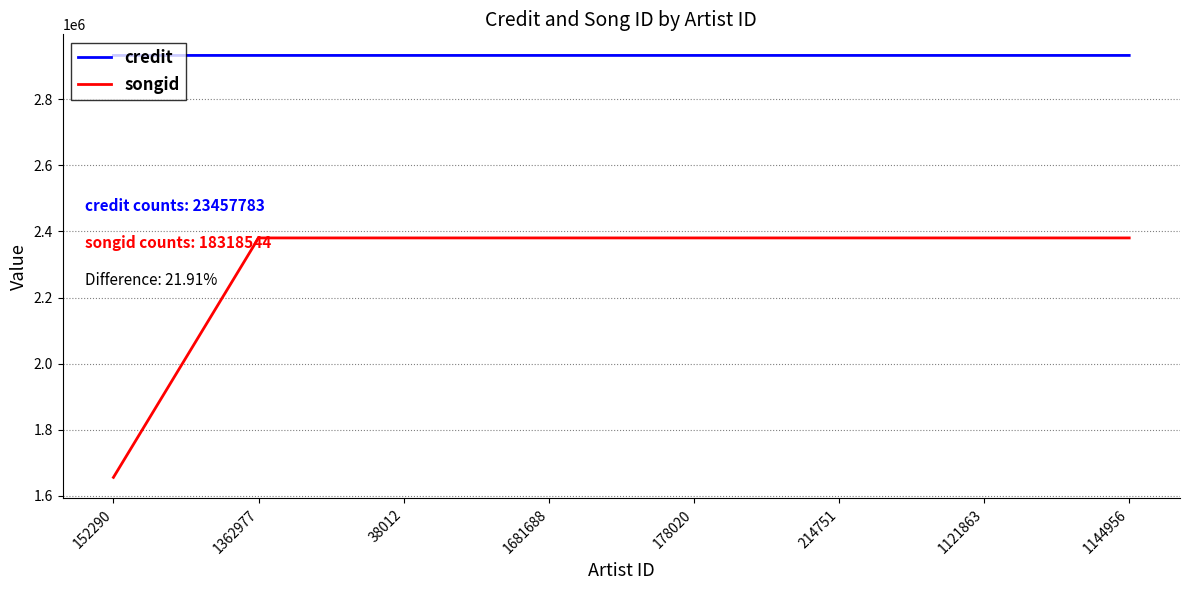

What are all the series names shown in the legend?

credit, songid